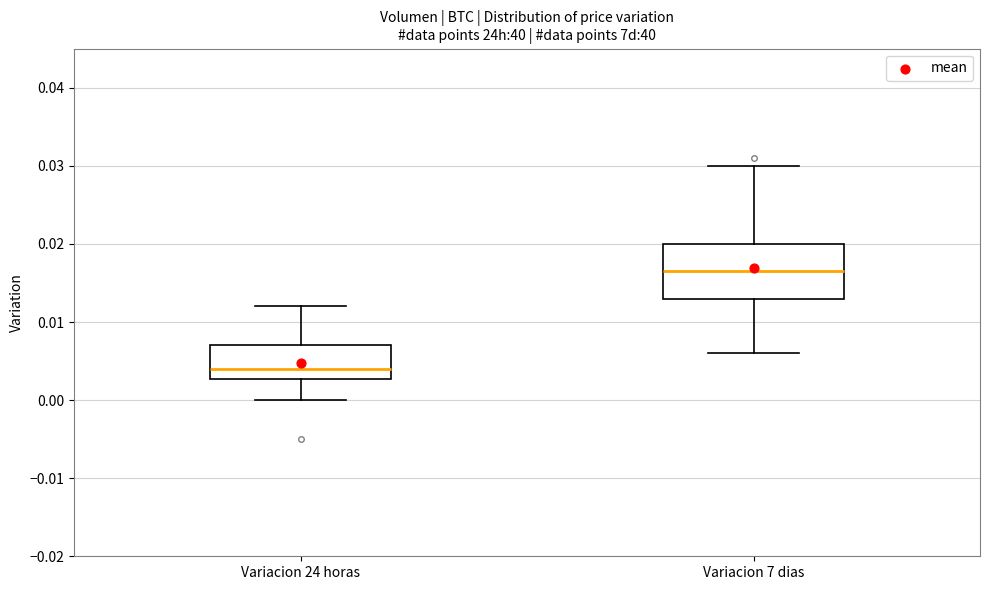

Where does the upper whisker of the box for Variacion 7 dias end on the y-axis? The values are not printed on the chart, so give them approximately, as read against the axis.

0.030